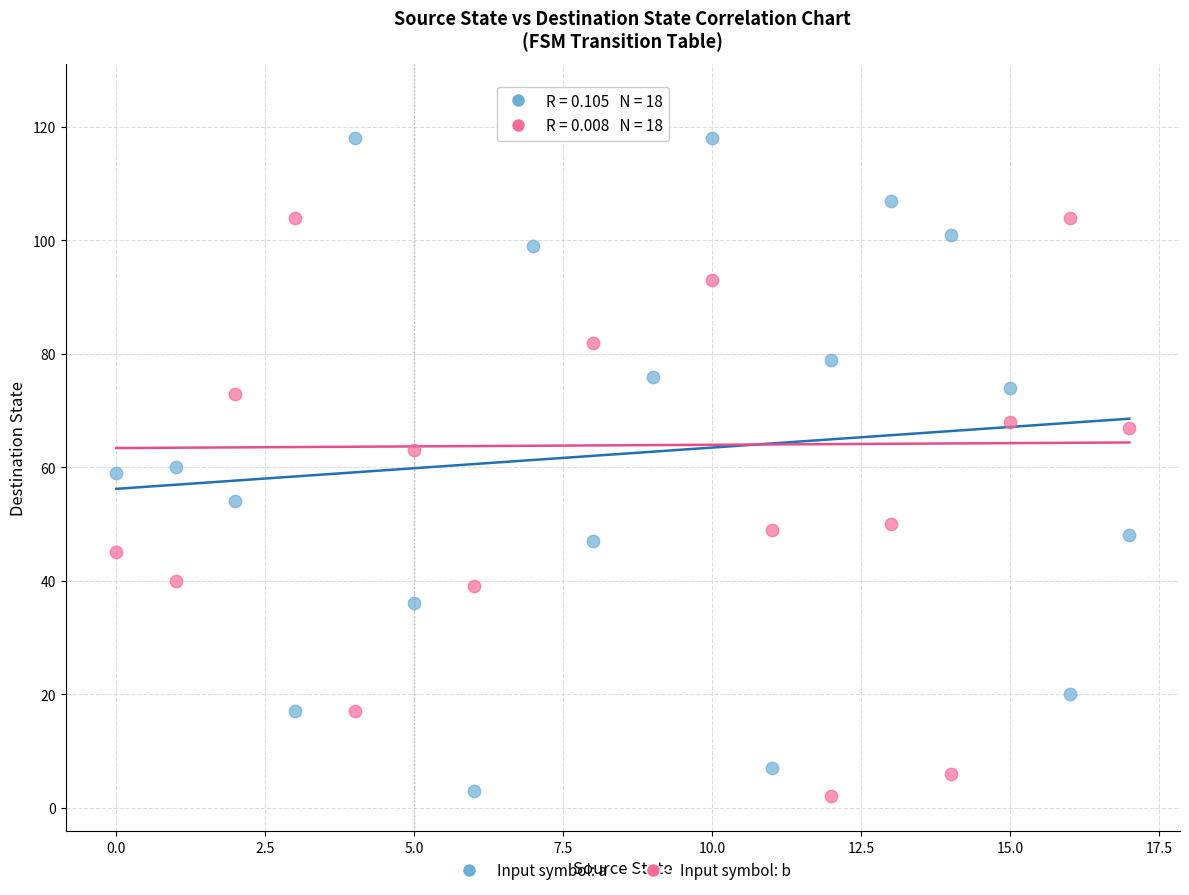

Which series reaches the maximum Y coordinate?

Input symbol: b